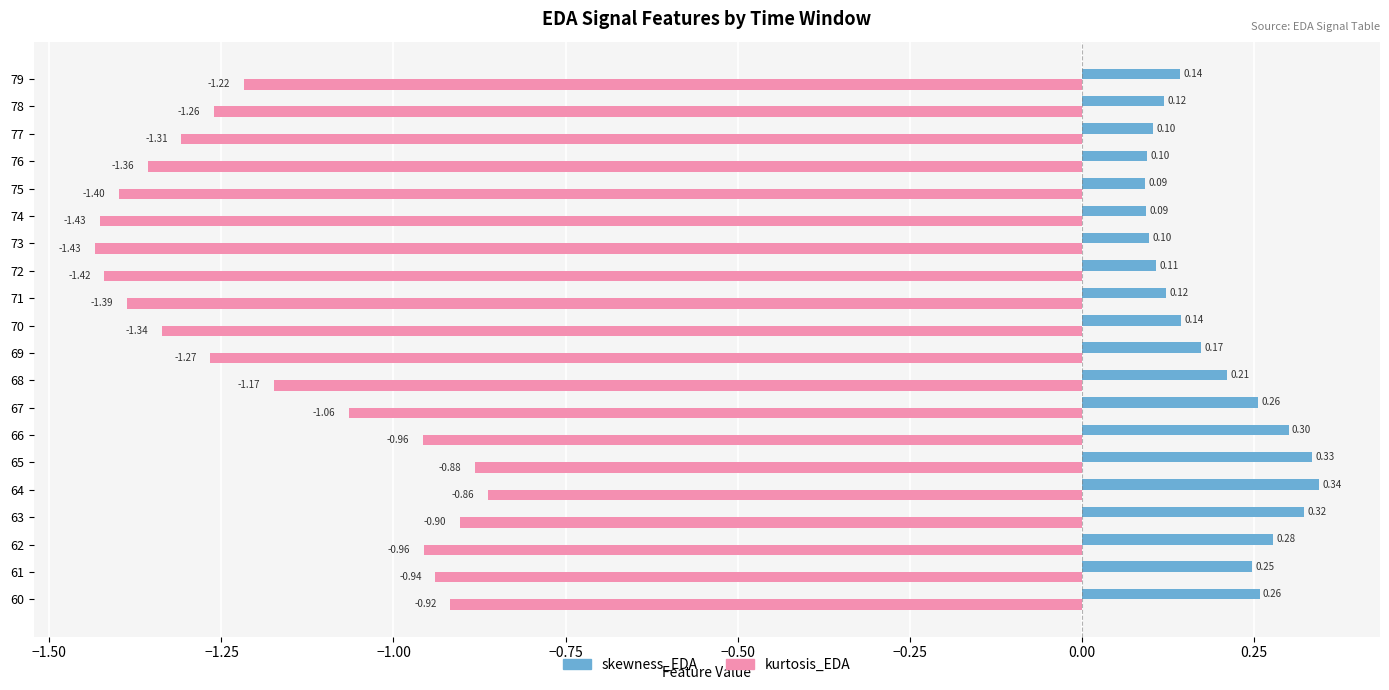

Rank the series by their maximum value, from highest to lowest.

skewness_EDA, kurtosis_EDA